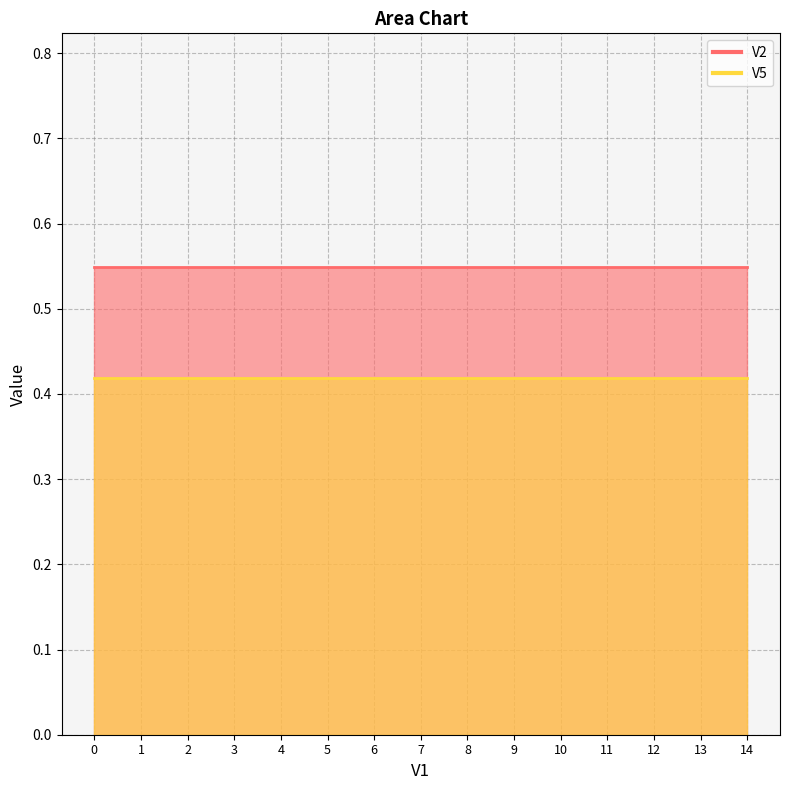

True or false: V2 and V5 intersect in this chart.

False